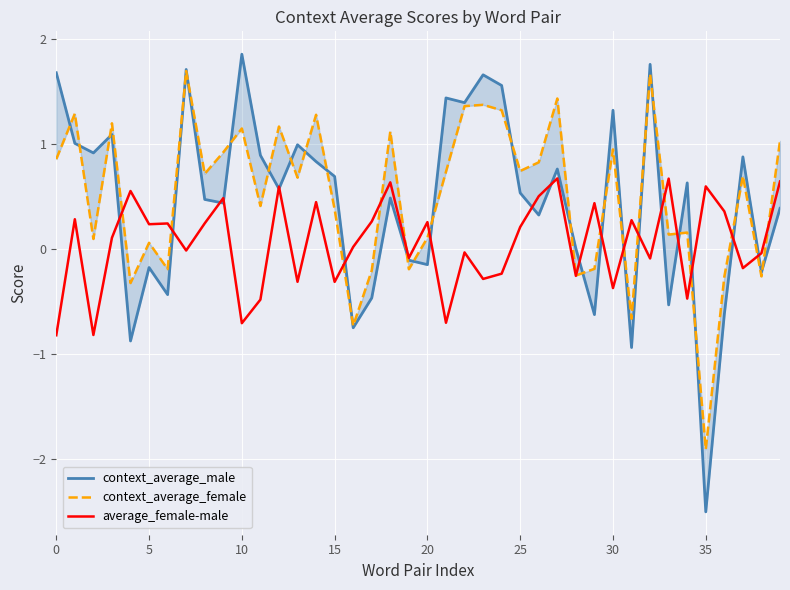

How many negative values does the context_average_male series have?

13